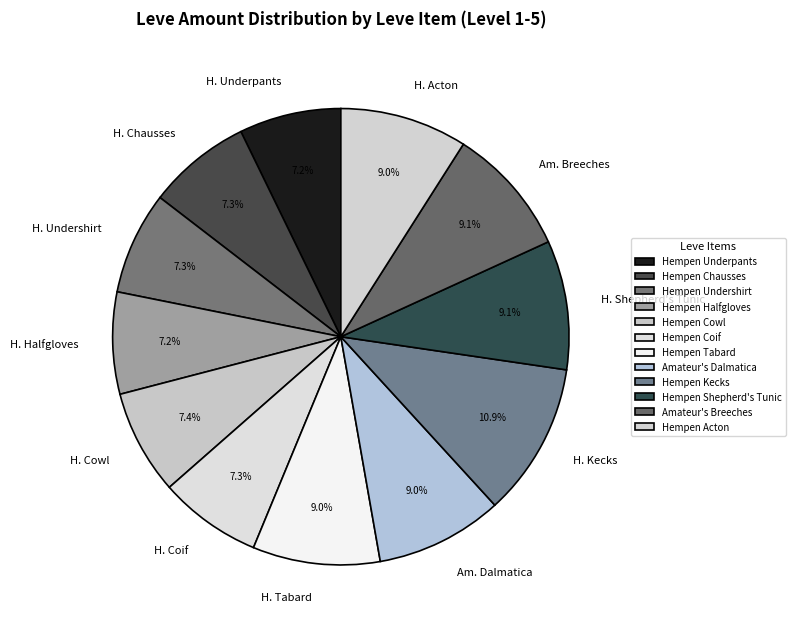

Does Hempen Cowl account for over 50% of the chart?

No